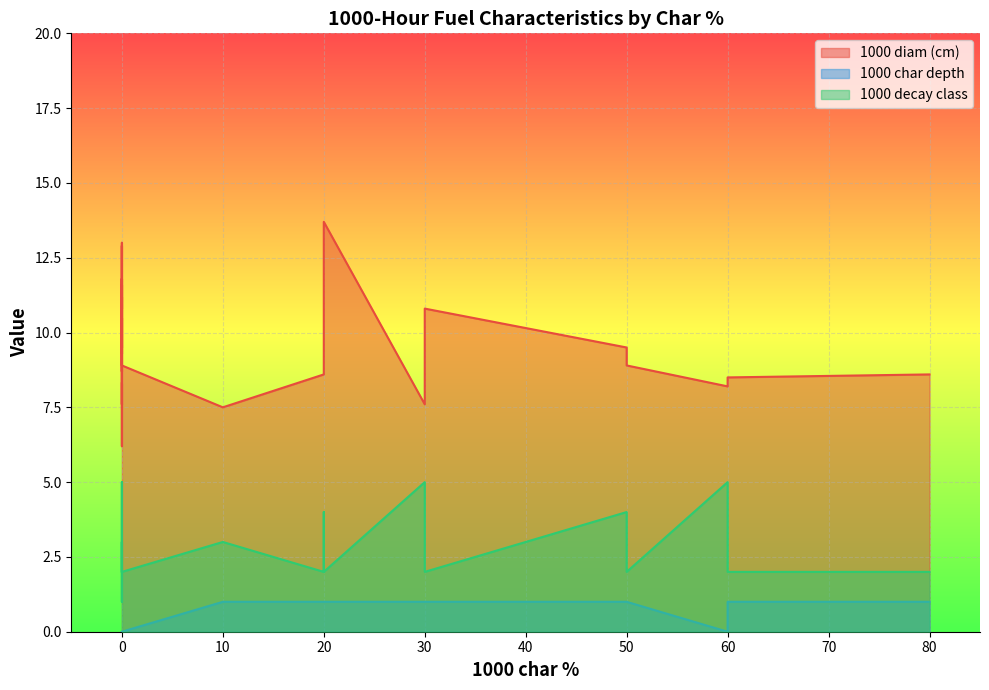

In 1000 decay class, how many points are lower than both neighbors (excluding endpoints)?

3